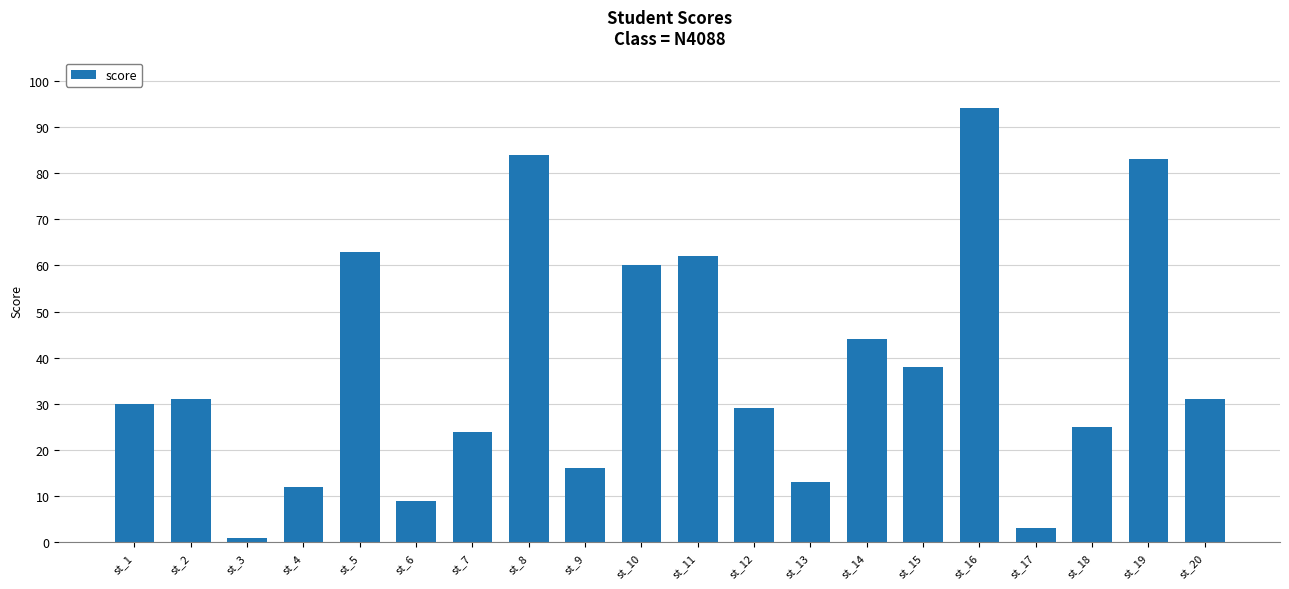

Does the chart contain any negative values?

No